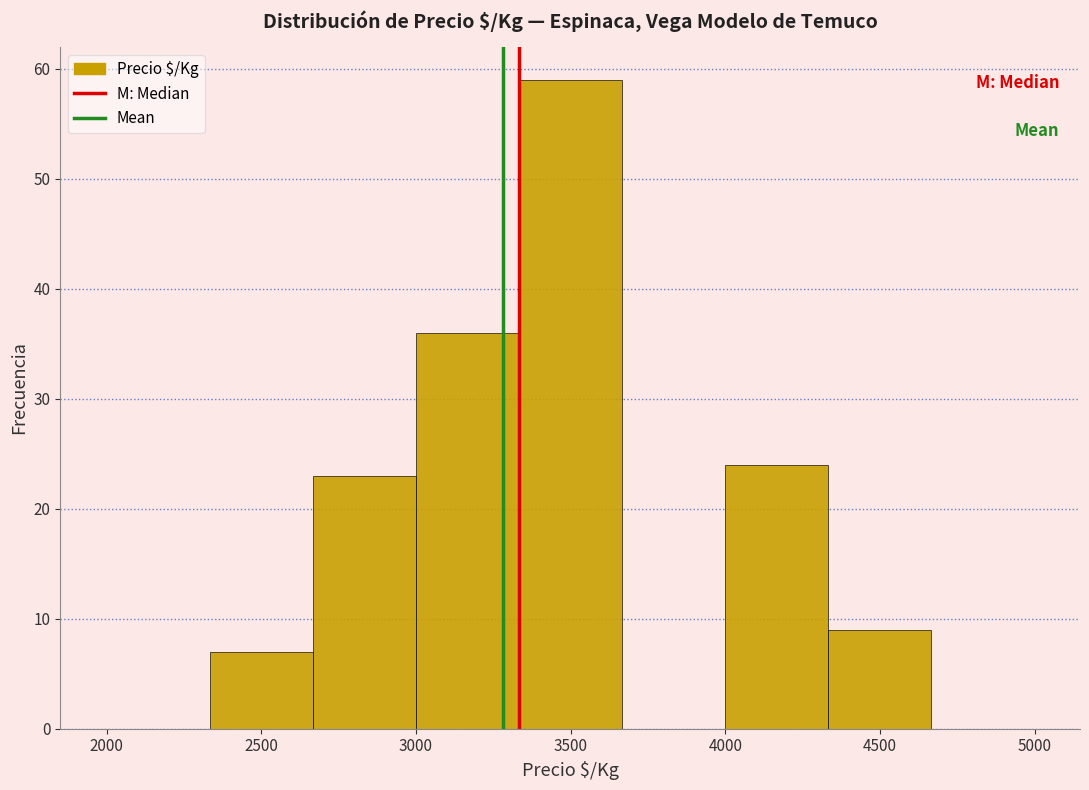

Over which range of the x-axis is the bar tallest?

3350 to 3650